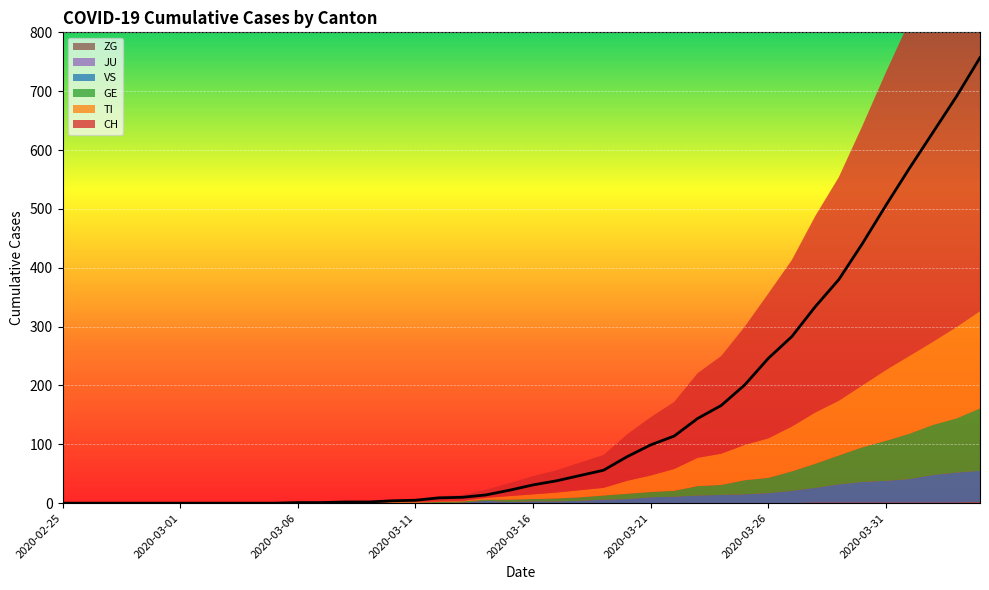

Between 2020-02-27 and 2020-03-06, which series saw the biggest shift?

CH